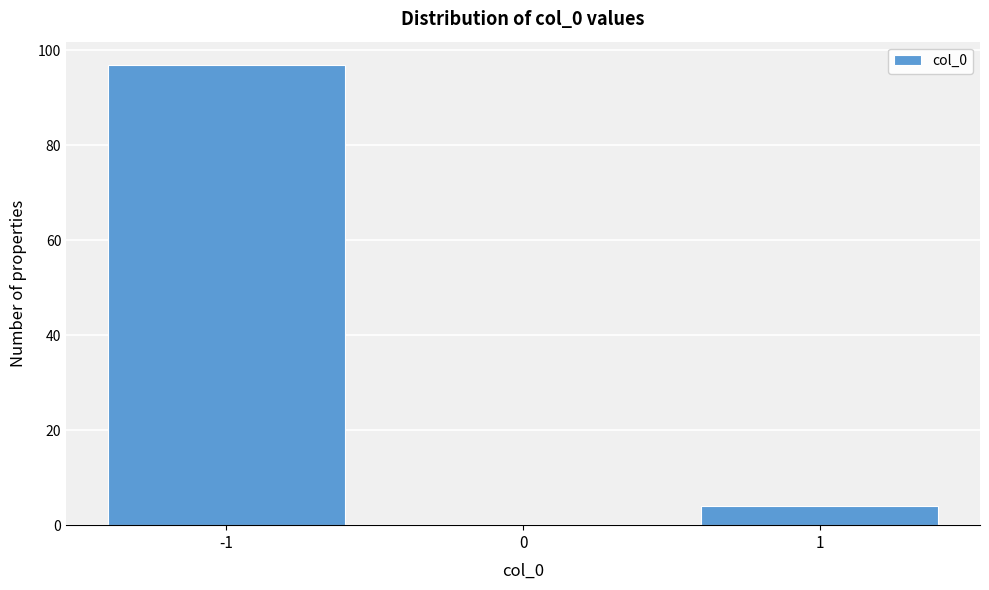

Reading left to right, list every bar in this chart as the range it spans on the x-axis followed by its height. The values are not printed on the chart, so give them approximately, as read against the axis.

-1.5 to -0.5: 98
-0.5 to 0.5: 0
0.5 to 1.5: 4